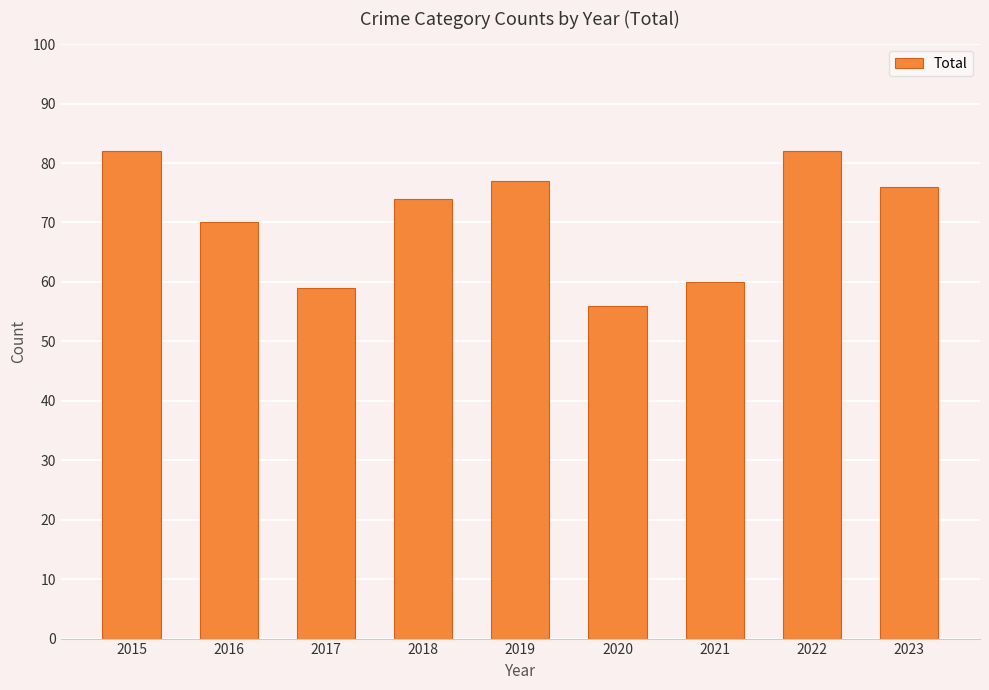

What is the difference between the values at 2017 and 2020?

3